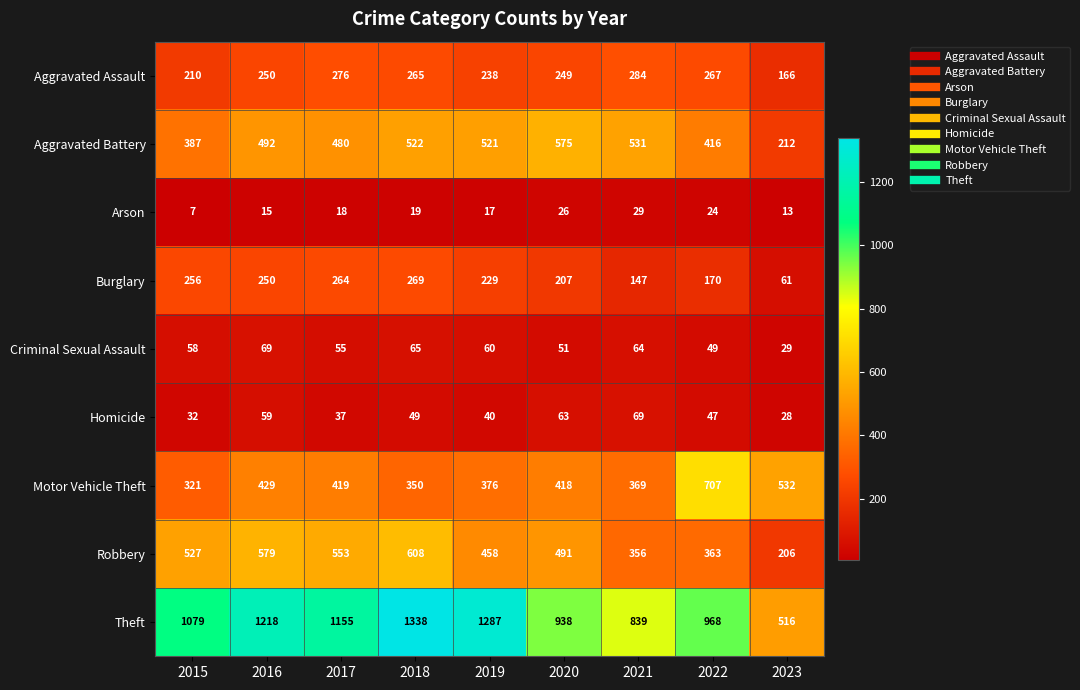

At 2021, list the series in order from largest to smallest.

Theft, Aggravated Battery, Motor Vehicle Theft, Robbery, Aggravated Assault, Burglary, Homicide, Criminal Sexual Assault, Arson